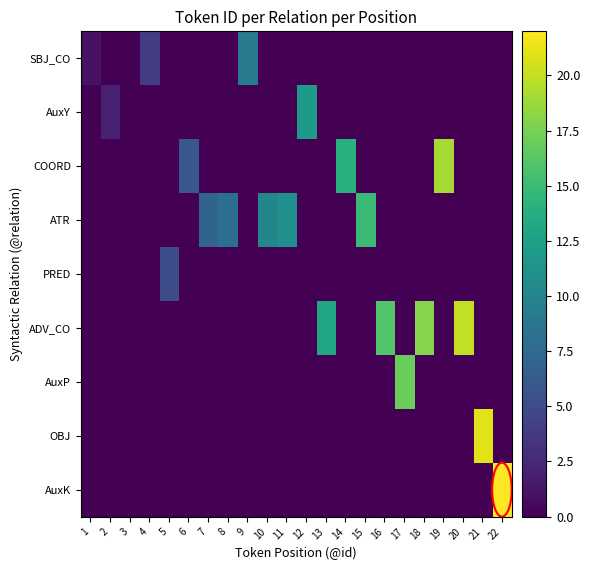

What is the spread (max minus min) of values at 7?

7